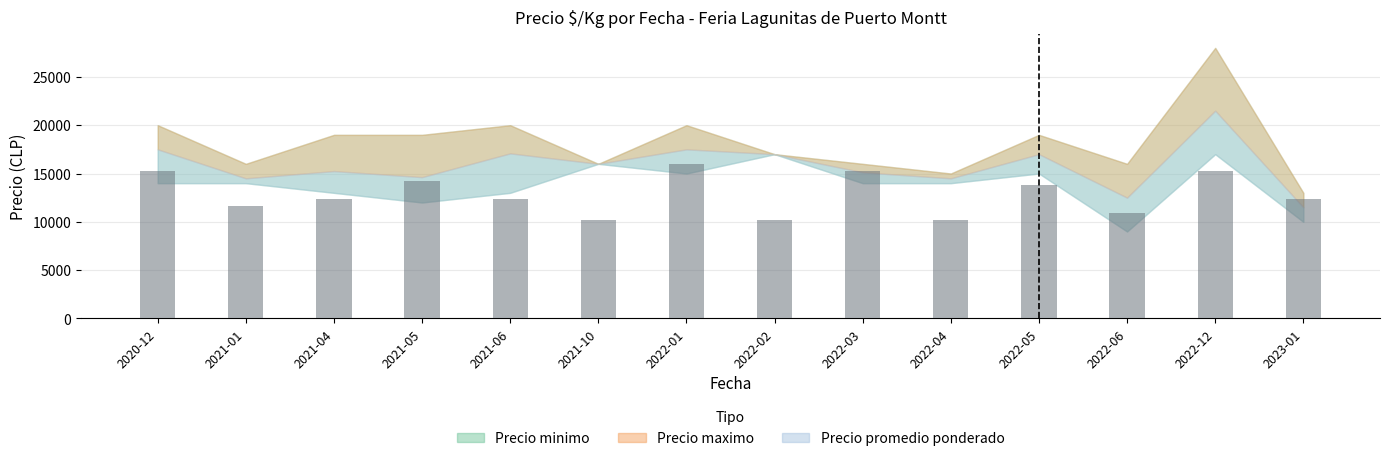

What is the label of the 2nd bar from the left?

2021-01